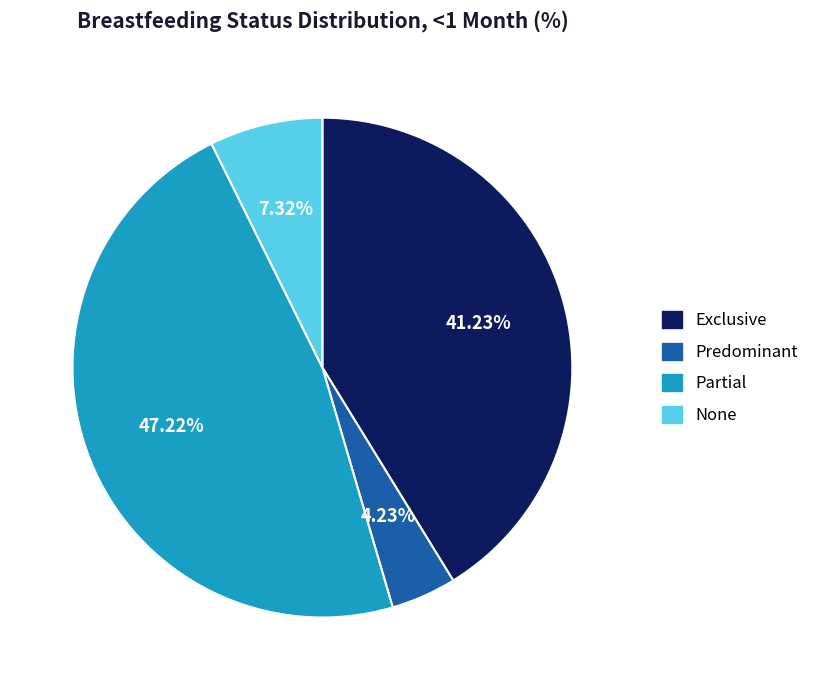

How many segments does this pie chart have?

4